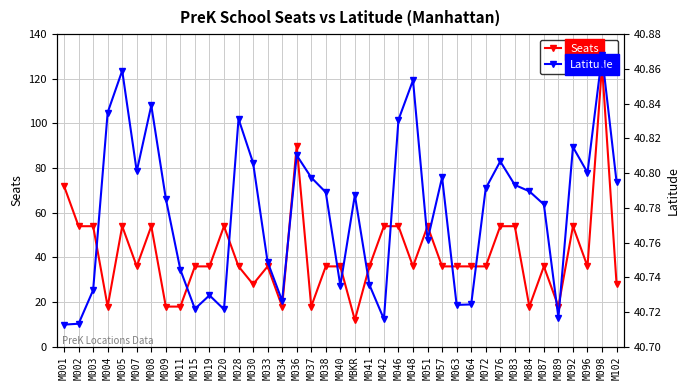

At which category does Latitude reach its first local valley?

M007